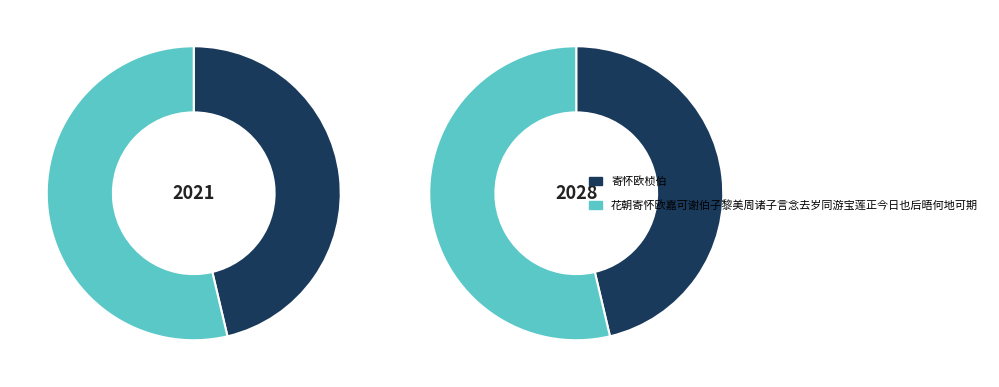

What is the largest slice in the pie chart?

花朝寄怀欧嘉可谢伯子黎美周诸子言念去岁同游宝莲正今日也后晤何地可期